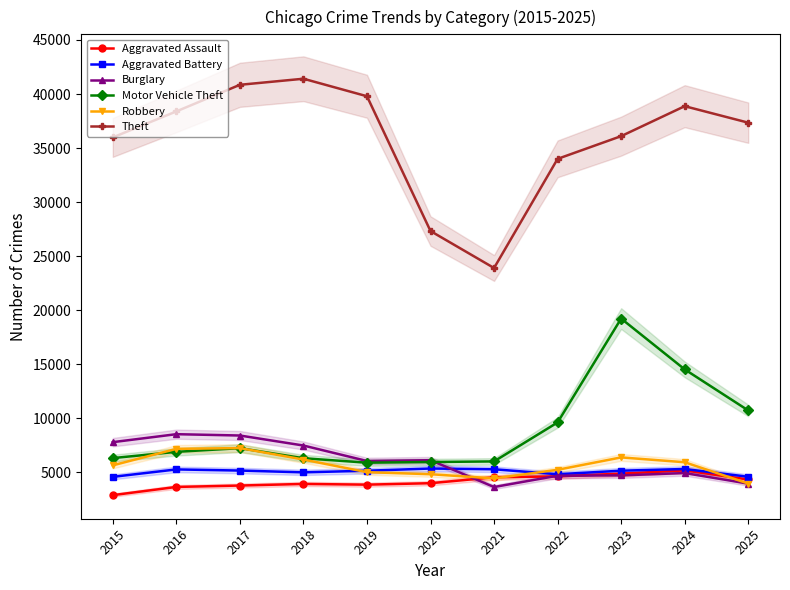

The Aggravated Battery series shows 4831 at 2022. True or false?

True